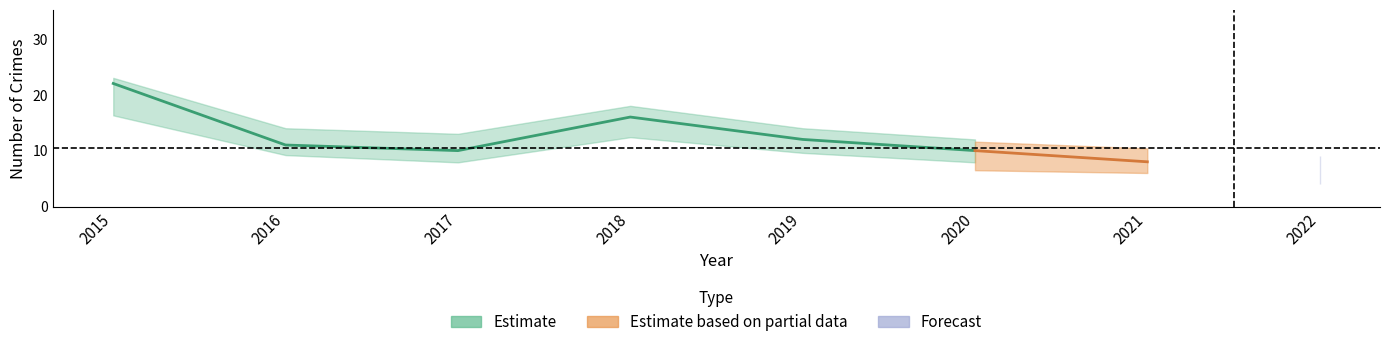

In Total, how many points are higher than both neighbors (excluding endpoints)?

1